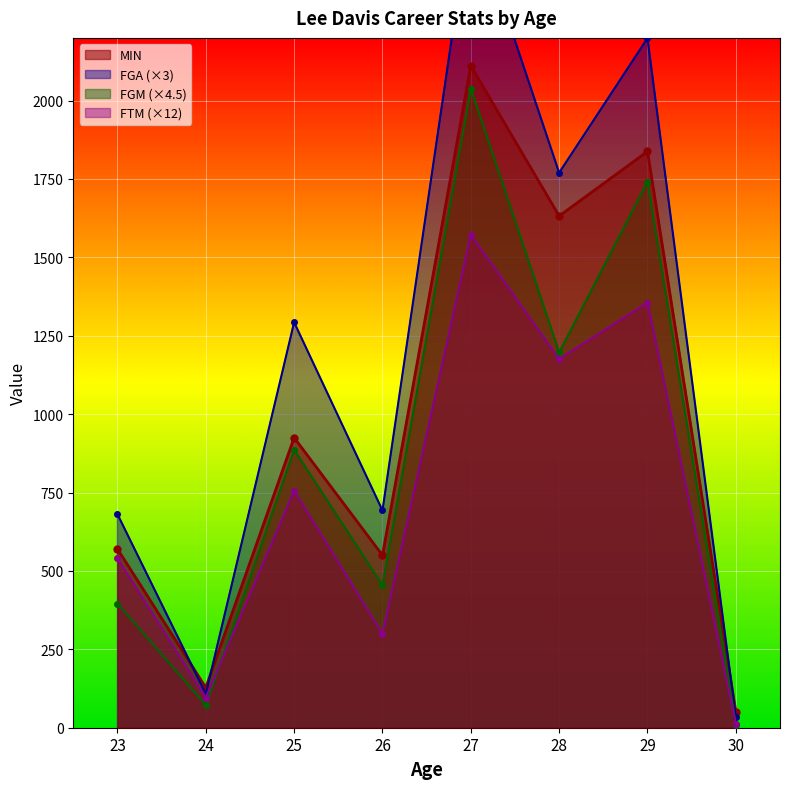

What is the value of the FTM point at the 6th from the left?

1176.0